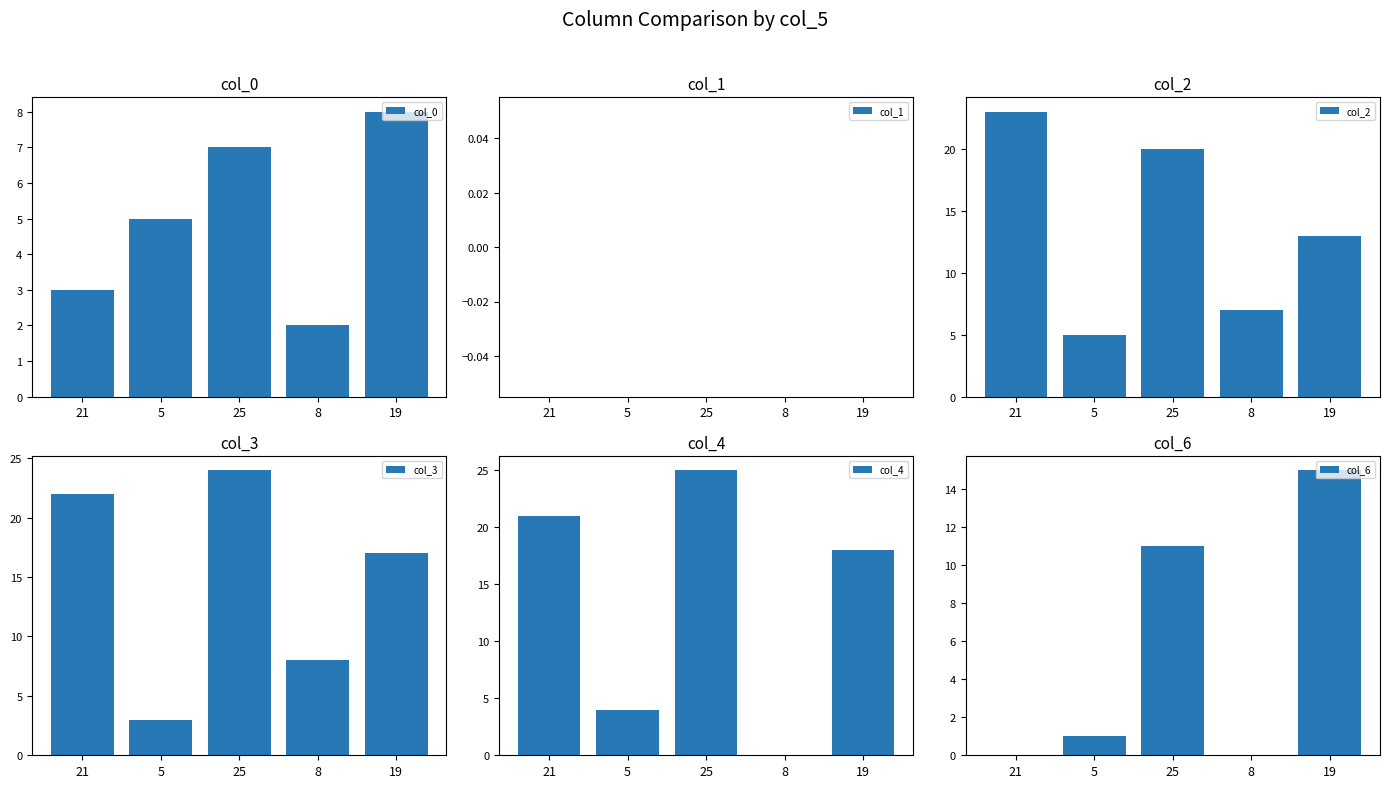

Reading left to right, extract all data points from this chart.

col_0: 3	5	7	2	8
col_1: 0	0	0	0	0
col_2: 23	5	20	7	13
col_3: 22	3	24	8	17
col_4: 21	4	25	0	18
col_6: 0	1	11	0	15